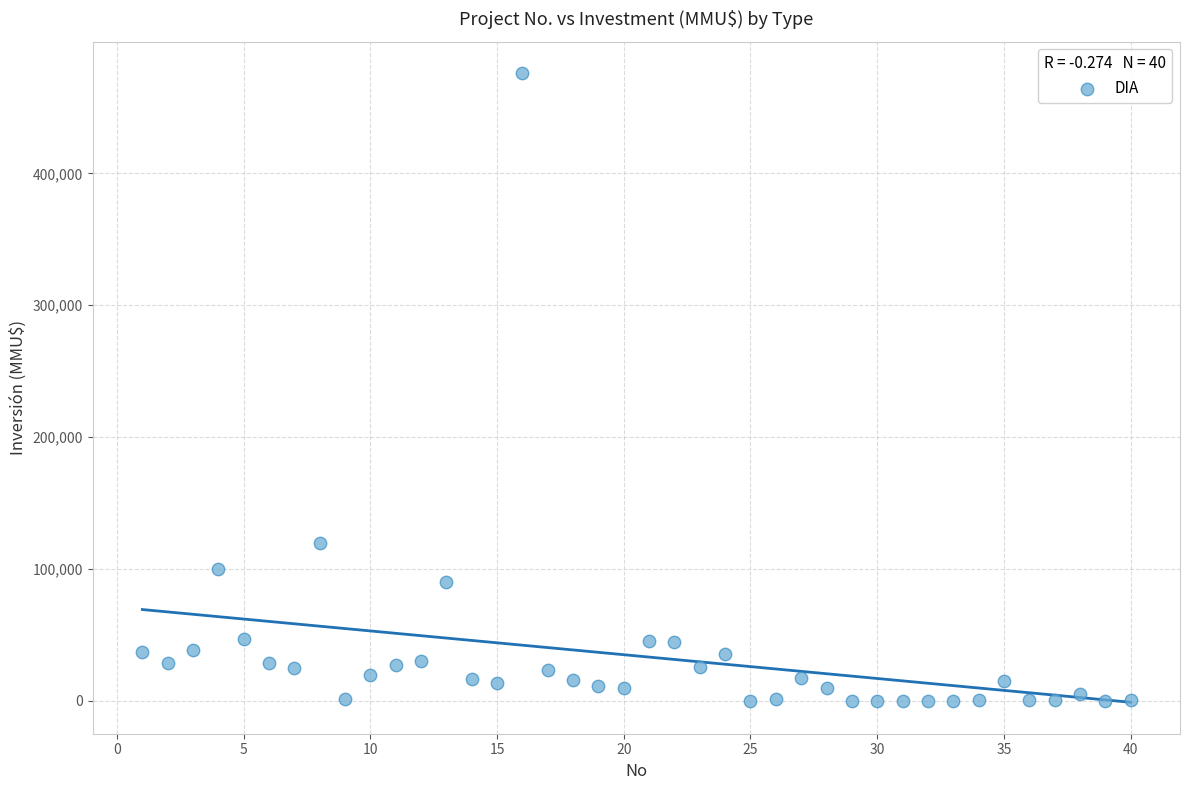

What is the range of Y values (max minus min)?

476000